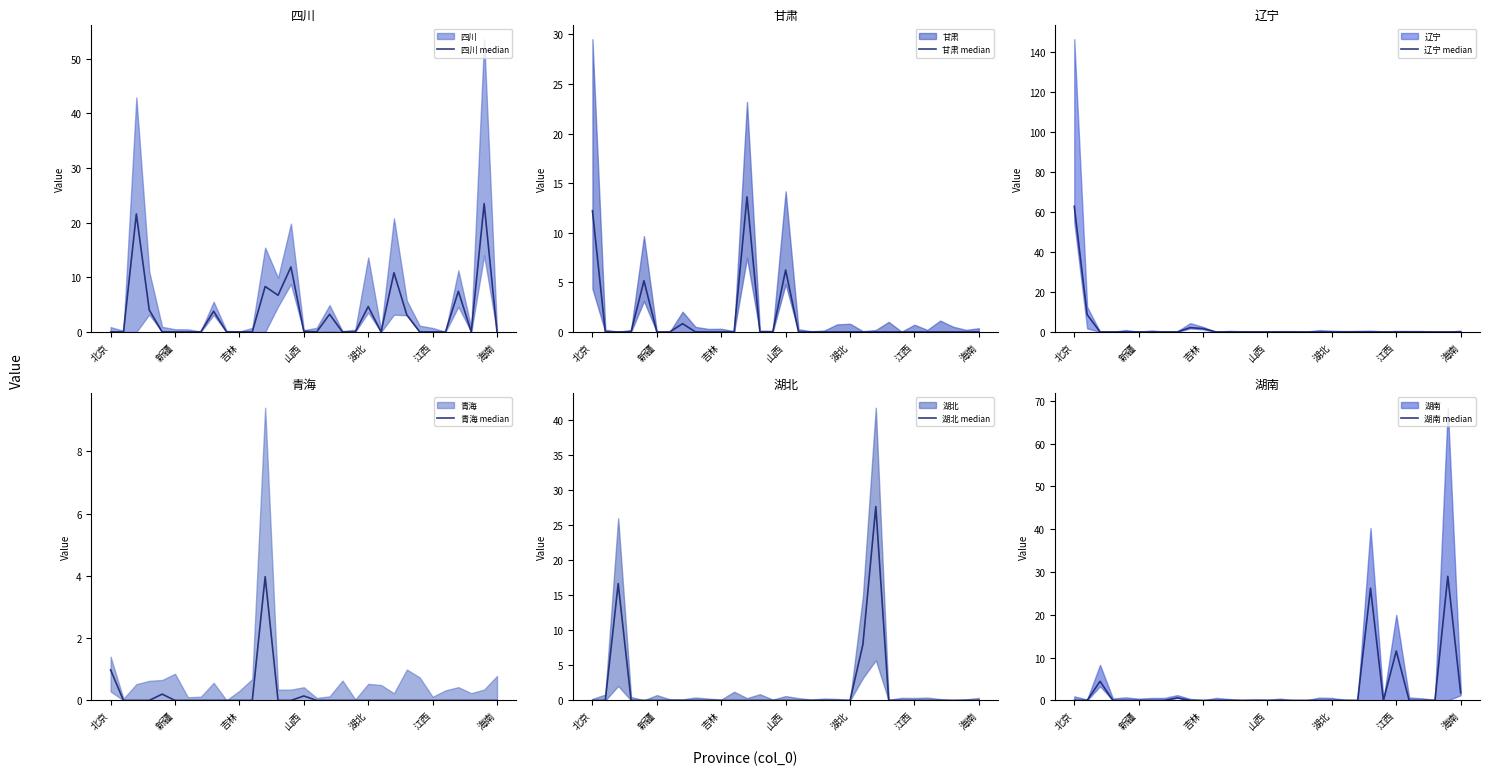

True or false: 湖北 median and 四川 median cross at least once.

True